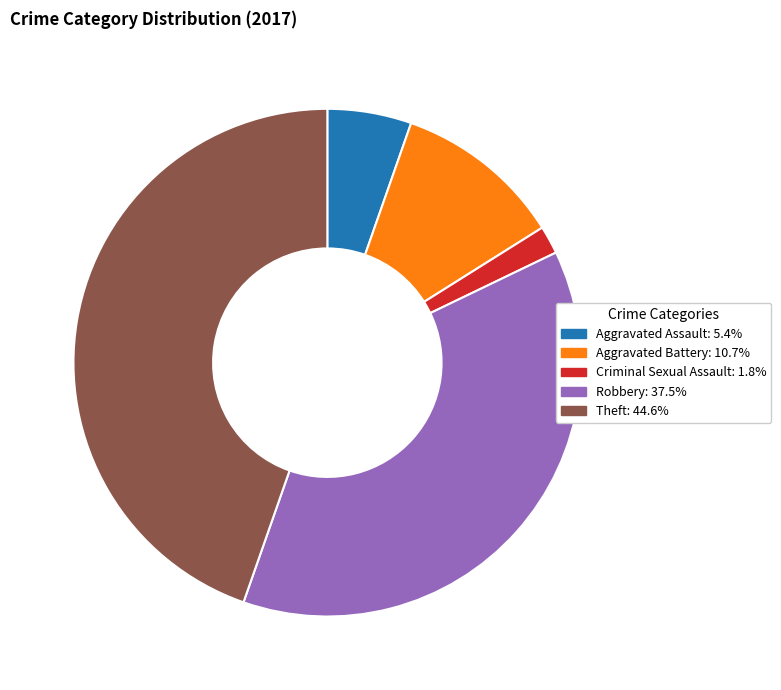

How many segments does this pie chart have?

5